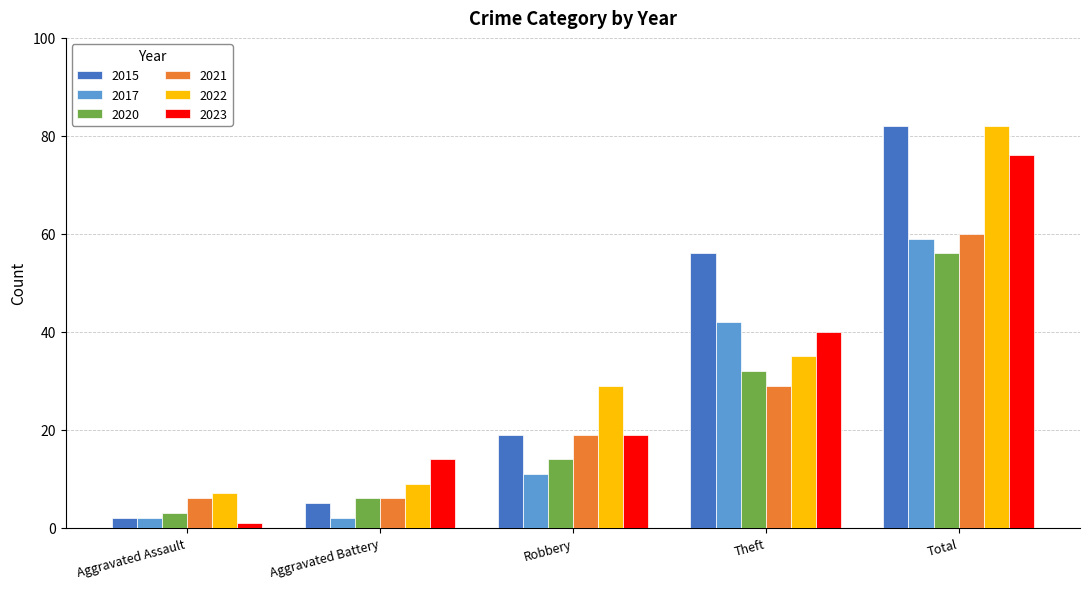

Reading left to right, transcribe all the data shown in this chart.

2015: Aggravated Assault=2	Aggravated Battery=5	Robbery=19	Theft=56	Total=82
2017: Aggravated Assault=2	Aggravated Battery=2	Robbery=11	Theft=42	Total=59
2020: Aggravated Assault=3	Aggravated Battery=6	Robbery=14	Theft=32	Total=56
2021: Aggravated Assault=6	Aggravated Battery=6	Robbery=19	Theft=29	Total=60
2022: Aggravated Assault=7	Aggravated Battery=9	Robbery=29	Theft=35	Total=82
2023: Aggravated Assault=1	Aggravated Battery=14	Robbery=19	Theft=40	Total=76